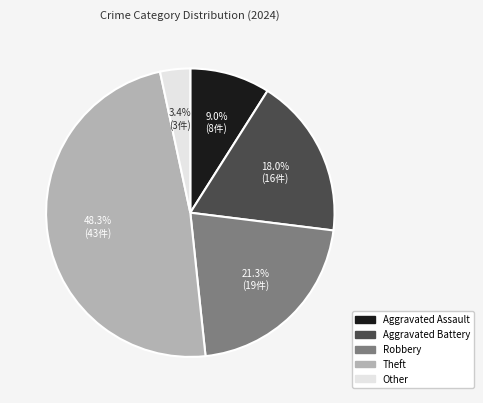

Which slice is the largest?

Theft